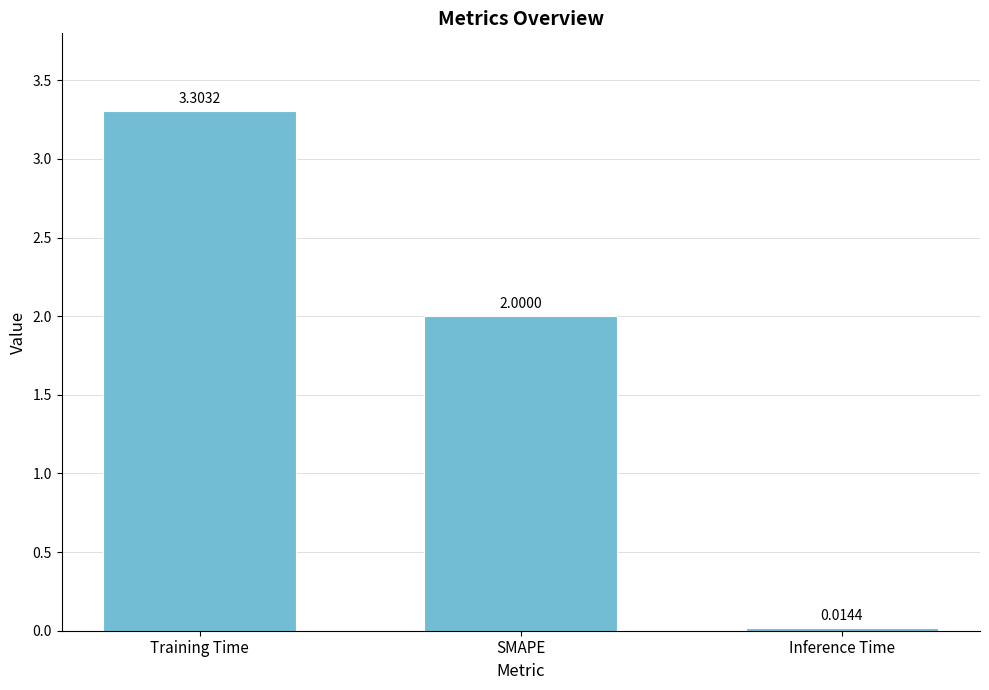

Rank the categories by value from lowest to highest.

Inference Time, SMAPE, Training Time